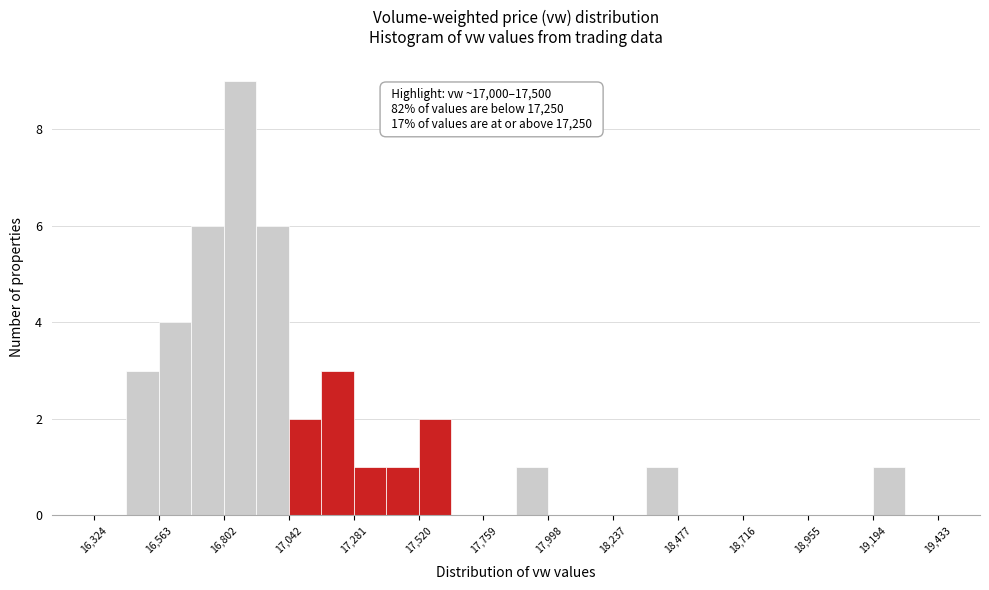

Around what value on the x-axis is the tallest bar? Give the approximate position of its centre, as read against the axis.

16850